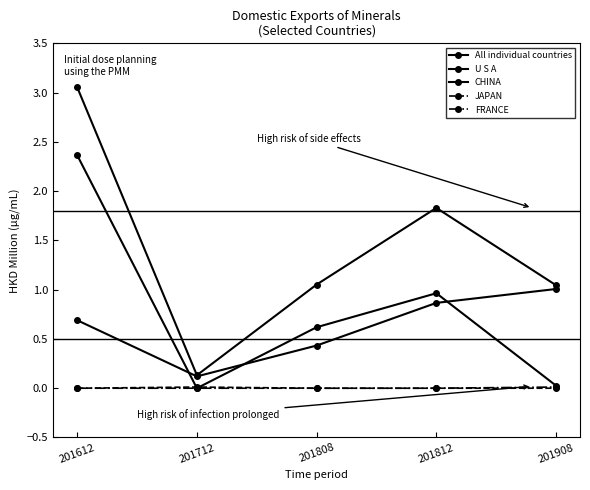

How many distinct data groups are displayed?

5